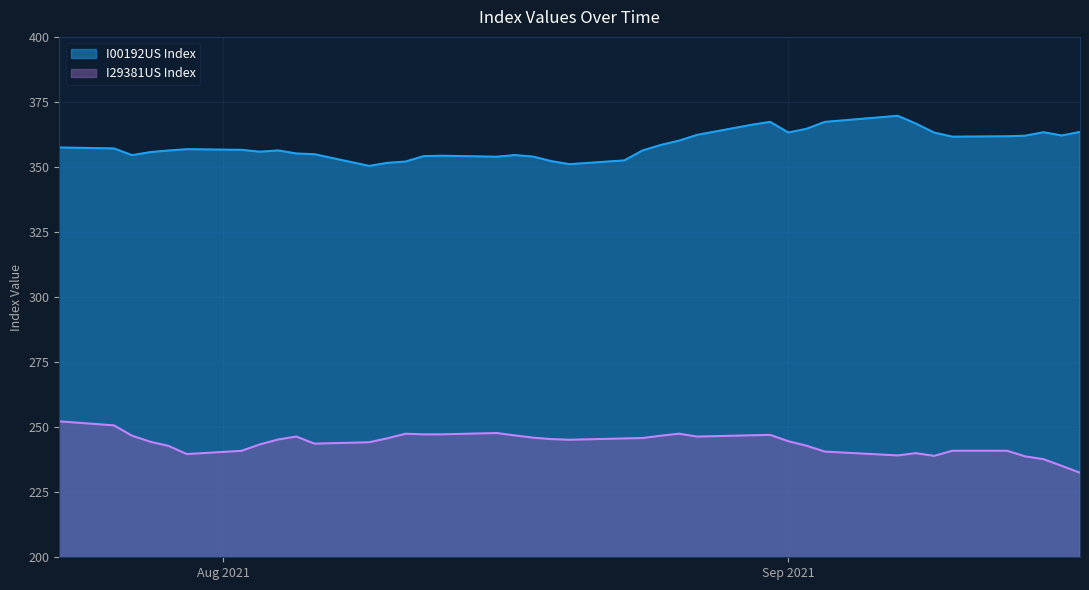

Count the number of data series in this chart.

2